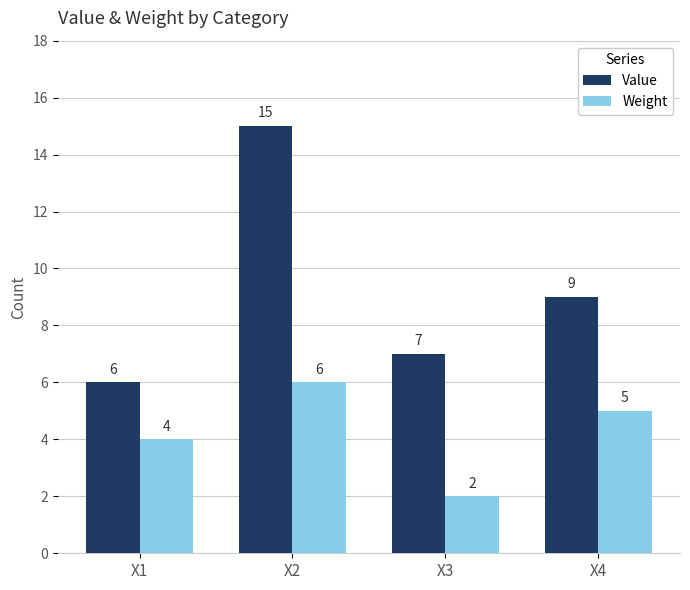

The value of Value at X1 is 8. True or false?

False